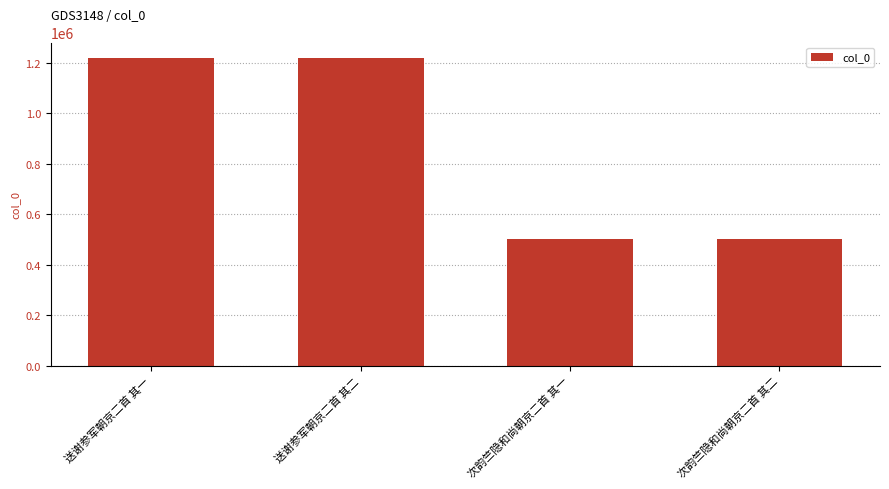

What is the label of the 4th bar from the right?

送谢参军朝京二首 其一